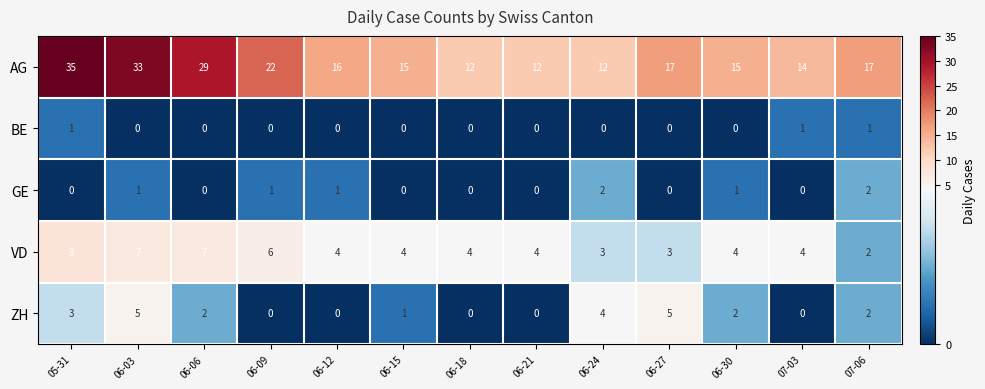

What is the maximum value shown in the chart?

35